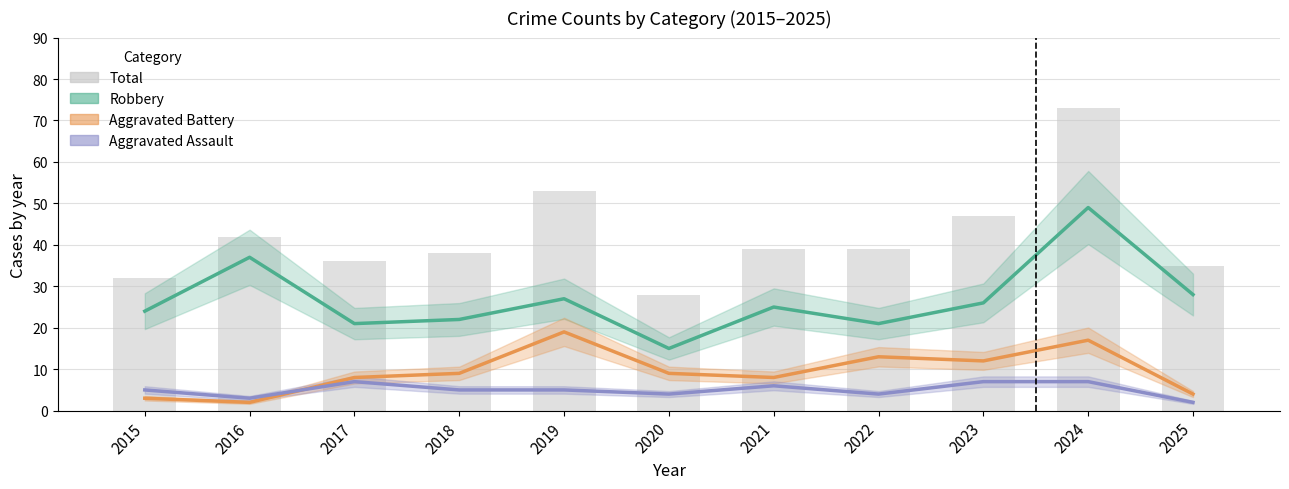

At how many categories does at least one series exceed 40?

4